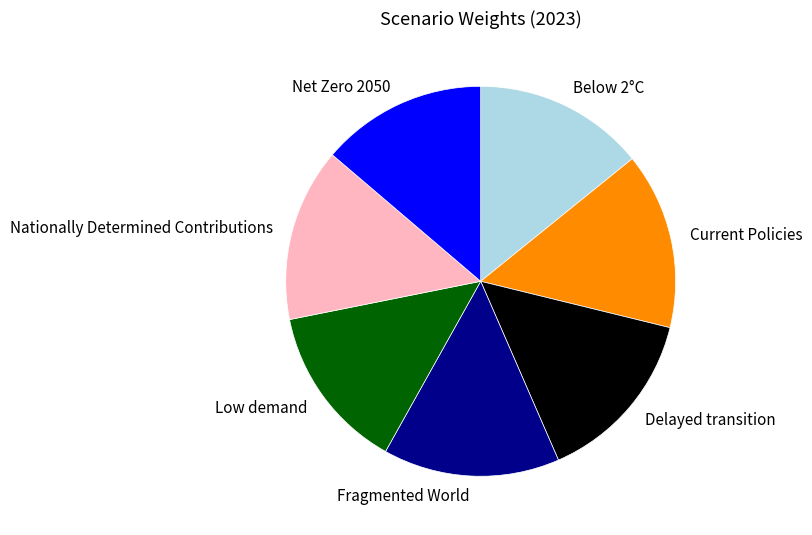

True or false: Fragmented World accounts for 21% of the total.

False